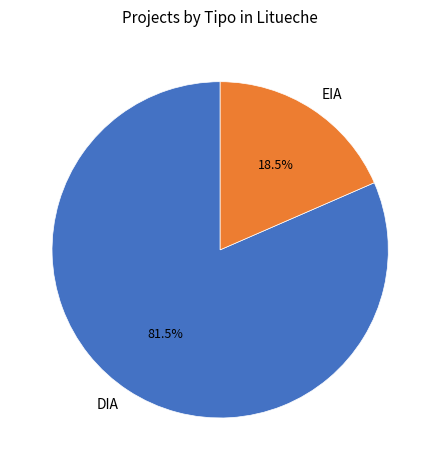

Which slice is the largest?

DIA